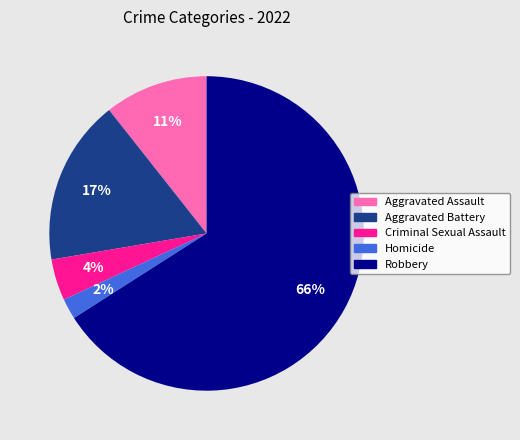

To the nearest percent, what is the combined percentage of Robbery and Homicide?

68%